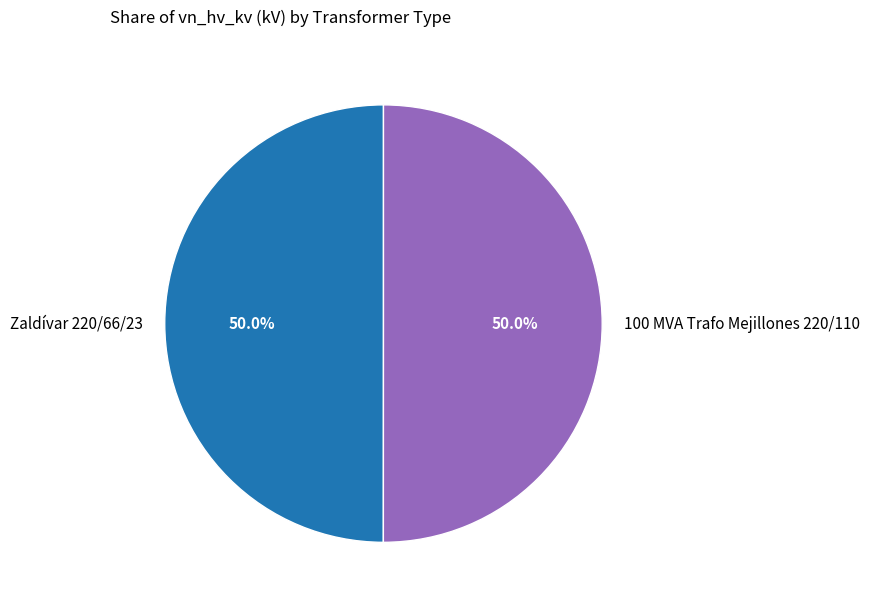

Approximately how many times larger is the value at Zaldívar 220/66/23 compared to 100 MVA Trafo Mejillones 220/110?

1.0